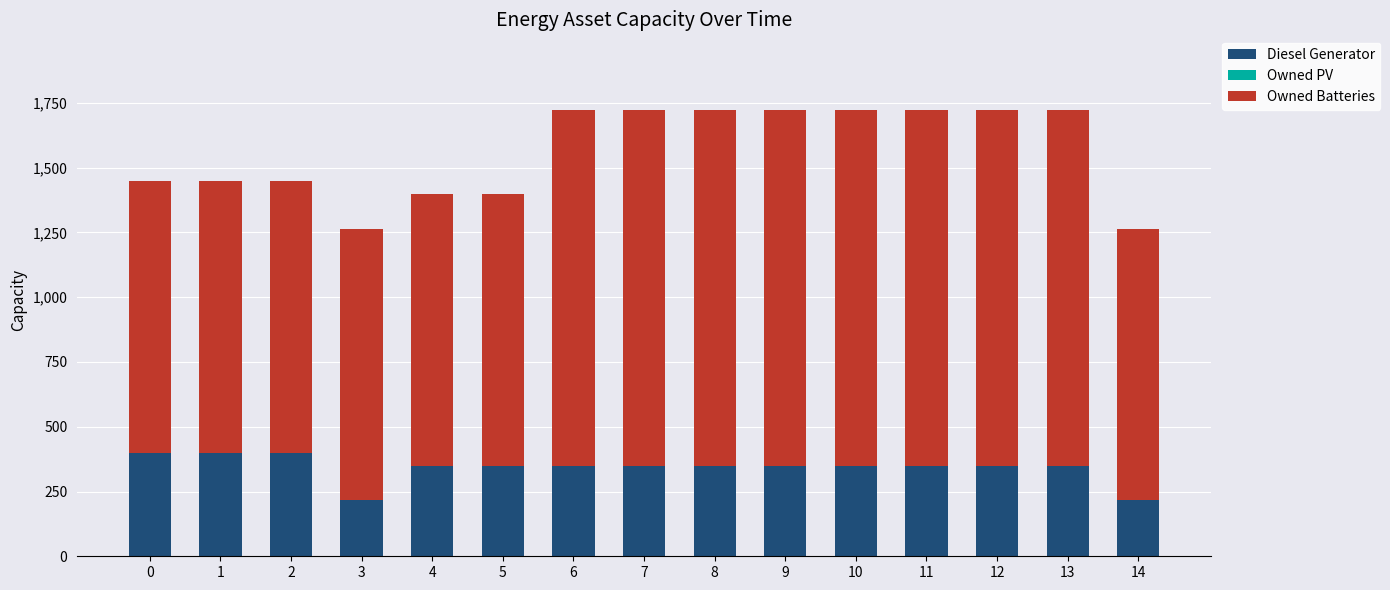

What is the sum of all Diesel Generator values?

5134